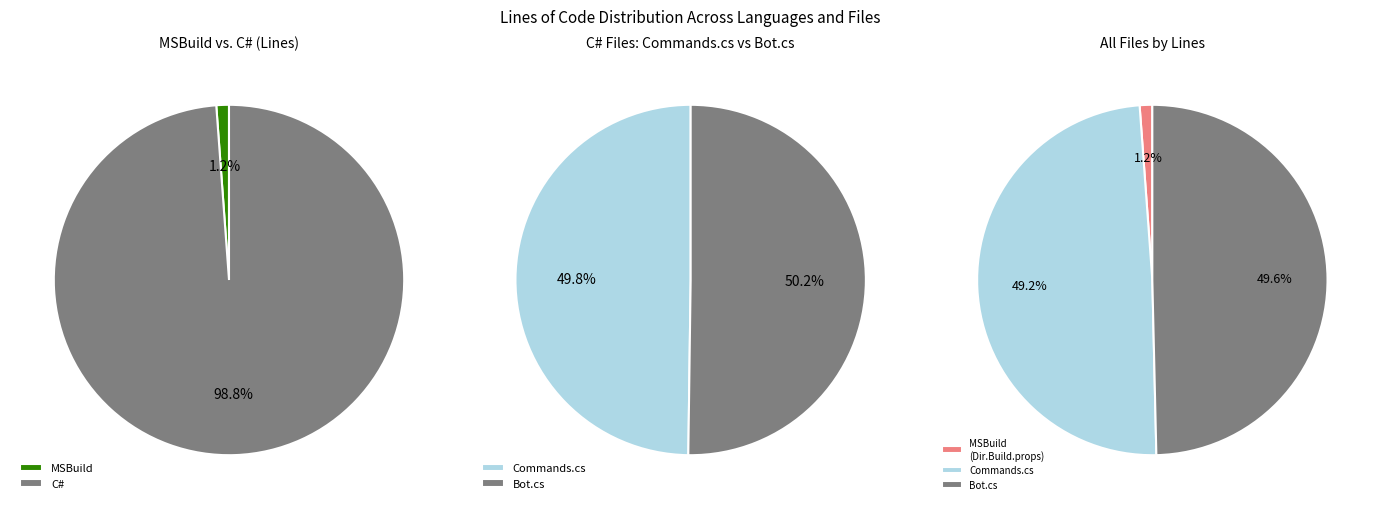

Count the number of slices in the pie.

3